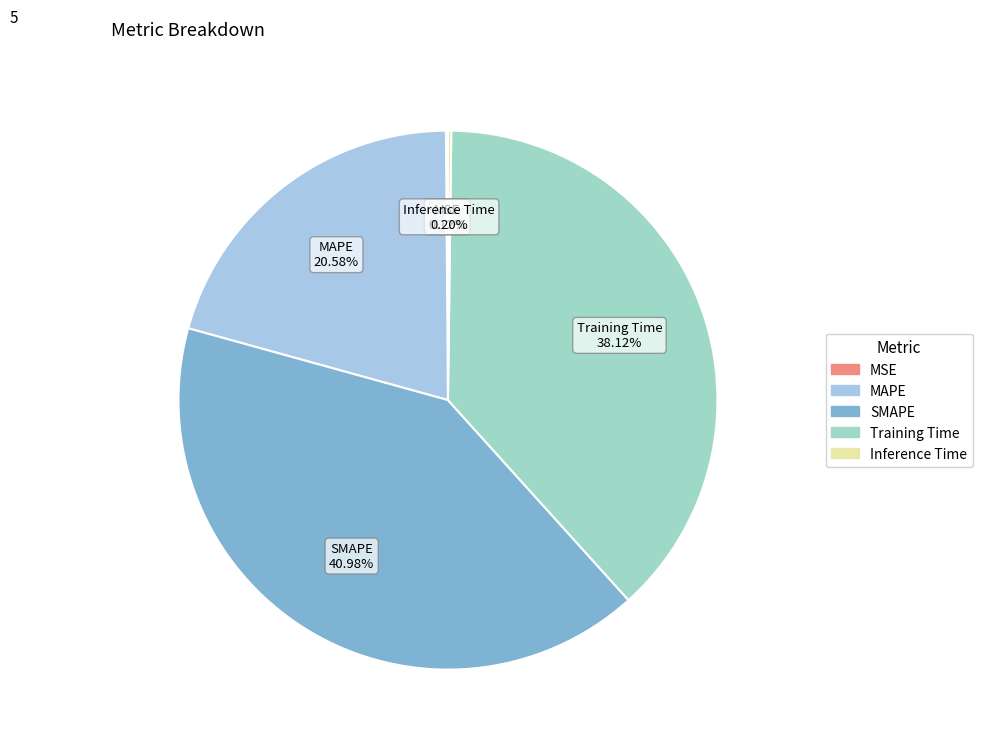

To the nearest percent, what is the difference between the largest and smallest slice percentages?

41%